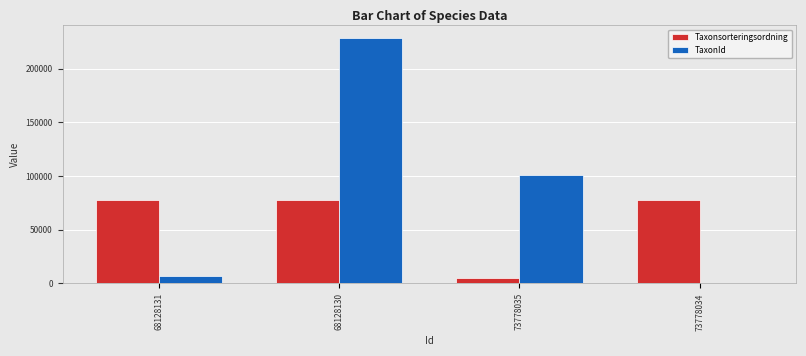

At which label is Taxonsorteringsordning closest to 41483?

68128131